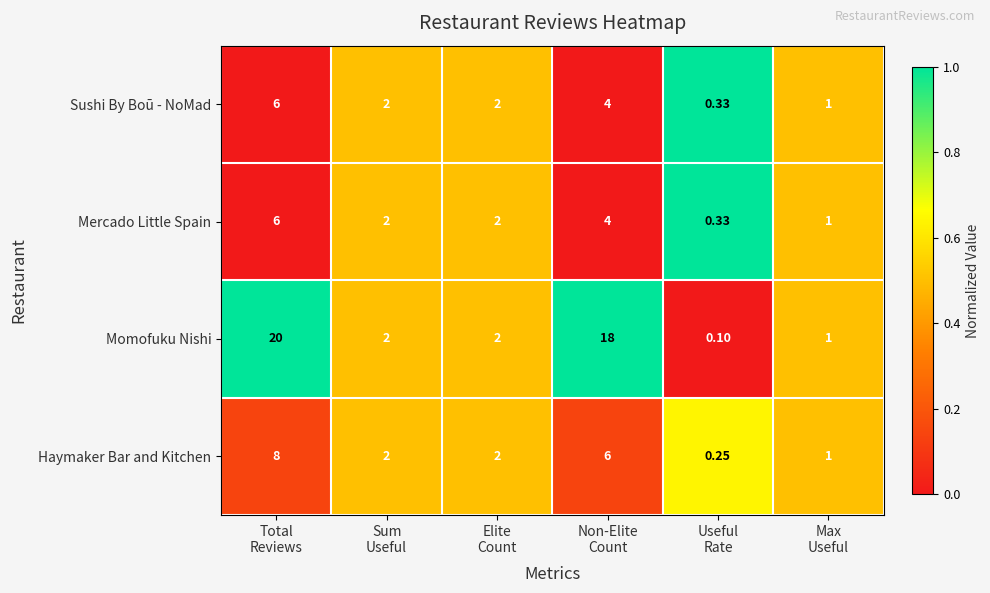

How many values in the Haymaker Bar and Kitchen series are below 2?

2